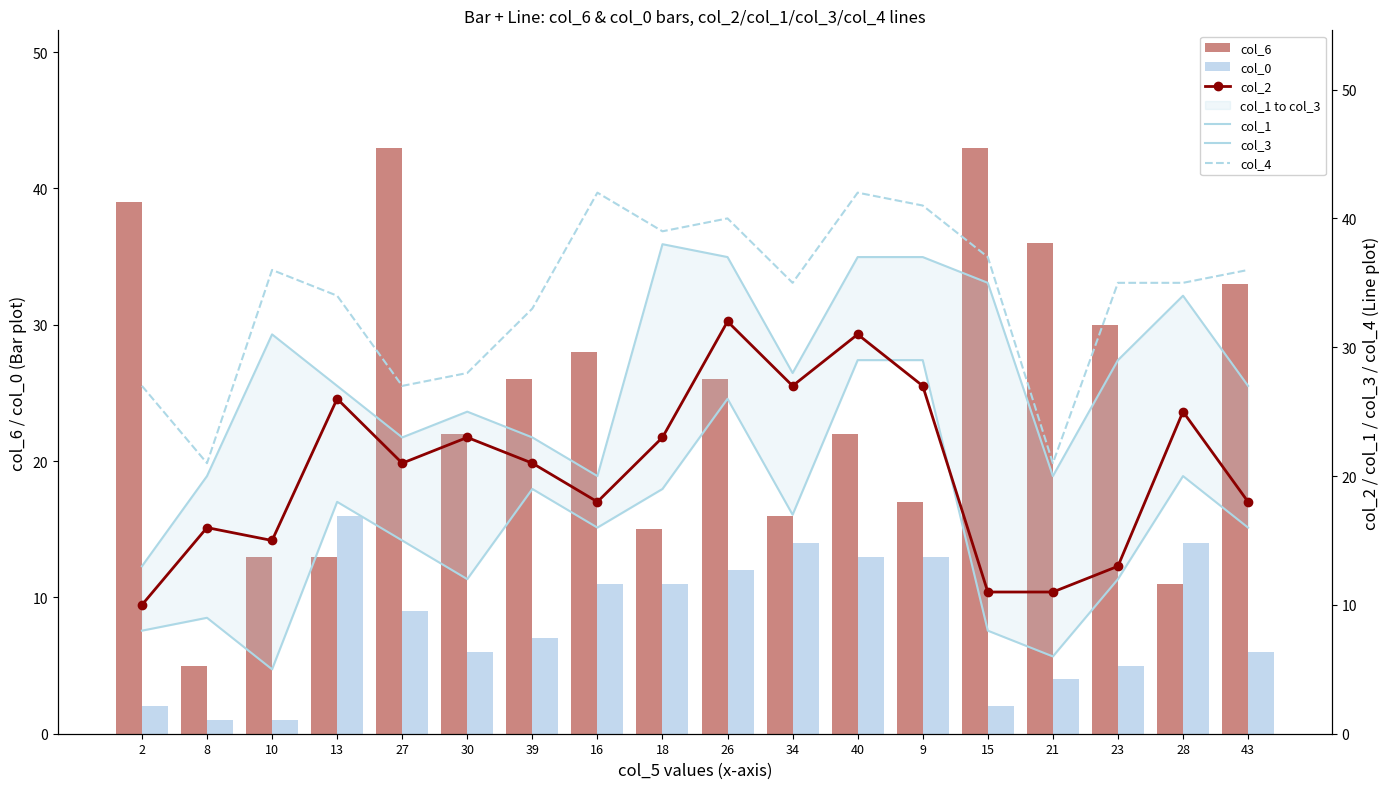

What is the value of the col_2 bar at the 9th from the left?

23